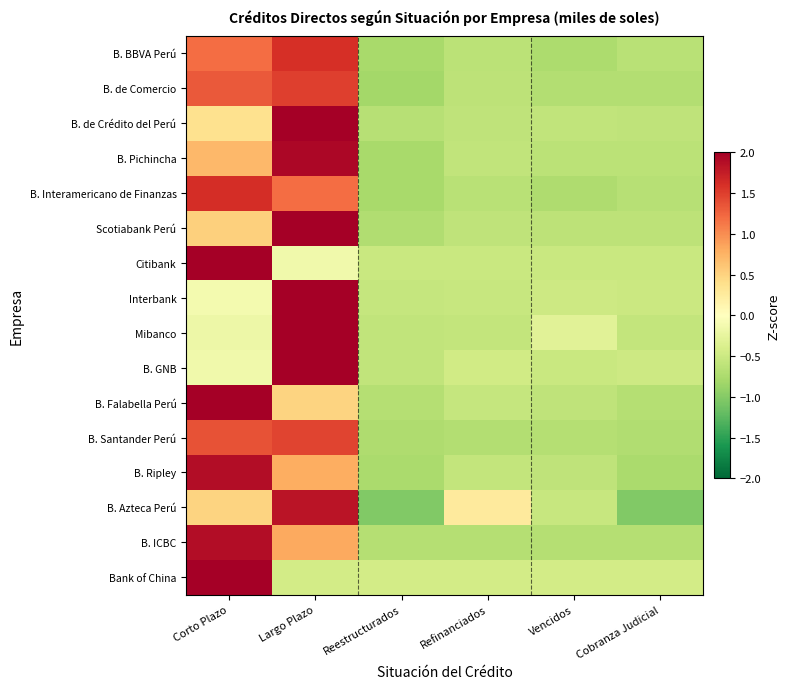

What is the total value across all series at Reestructurados?

-11.0